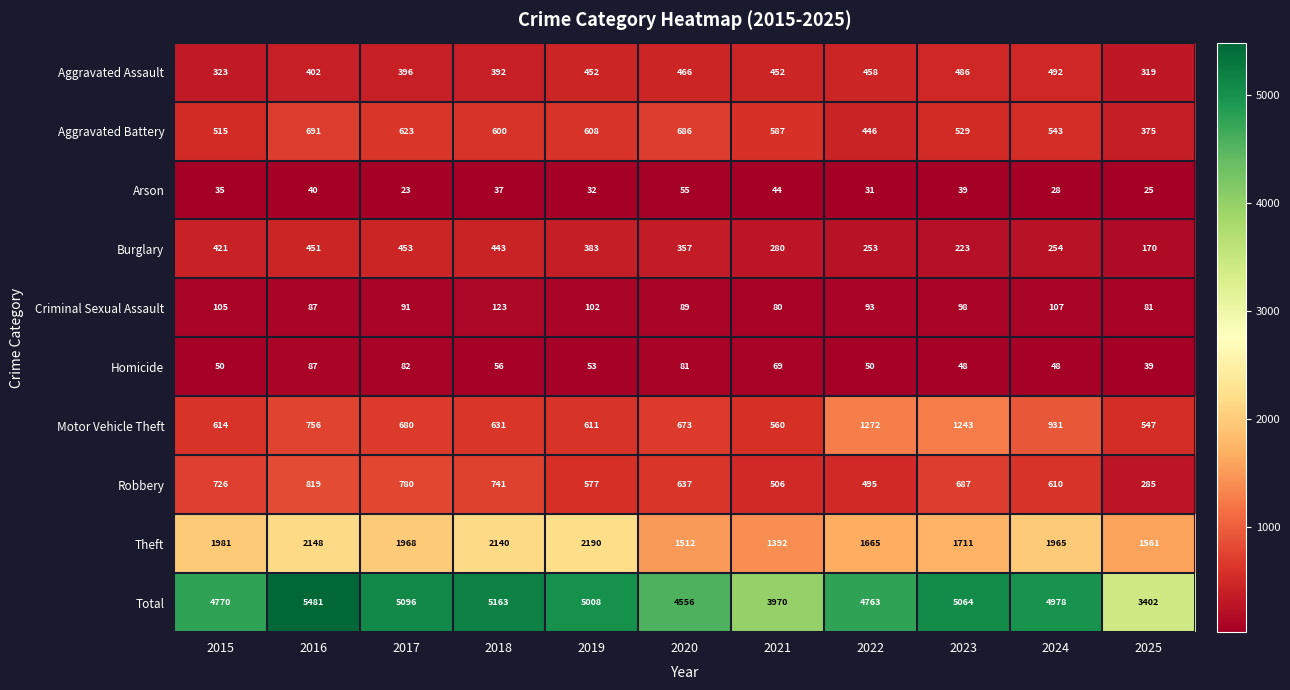

What is the greatest value displayed?

5481